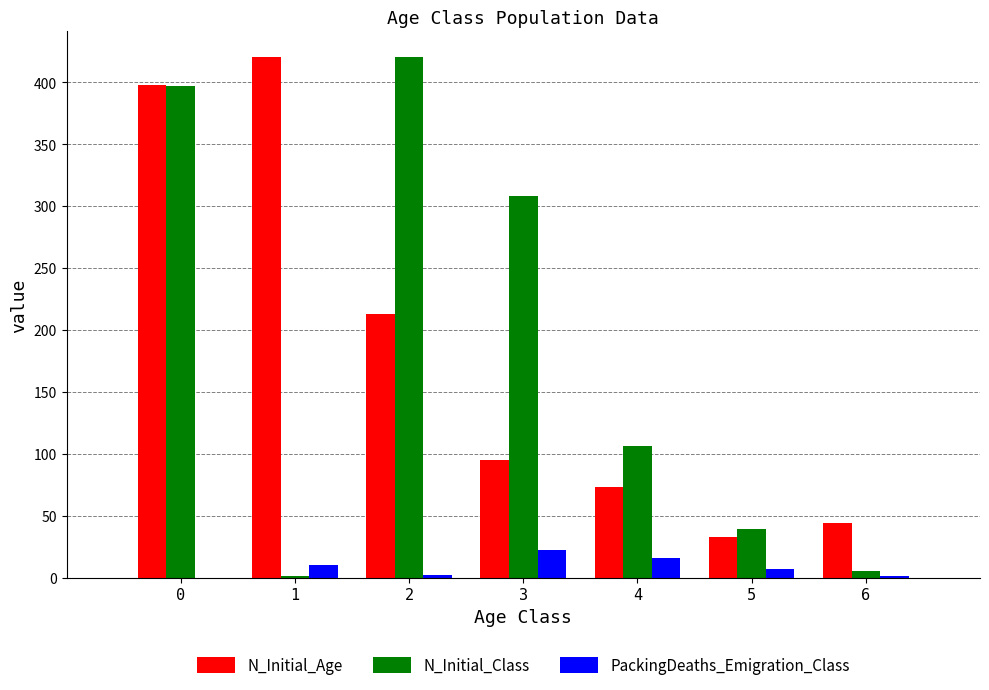

Which series changed the most between 0 and 5?

N_Initial_Age